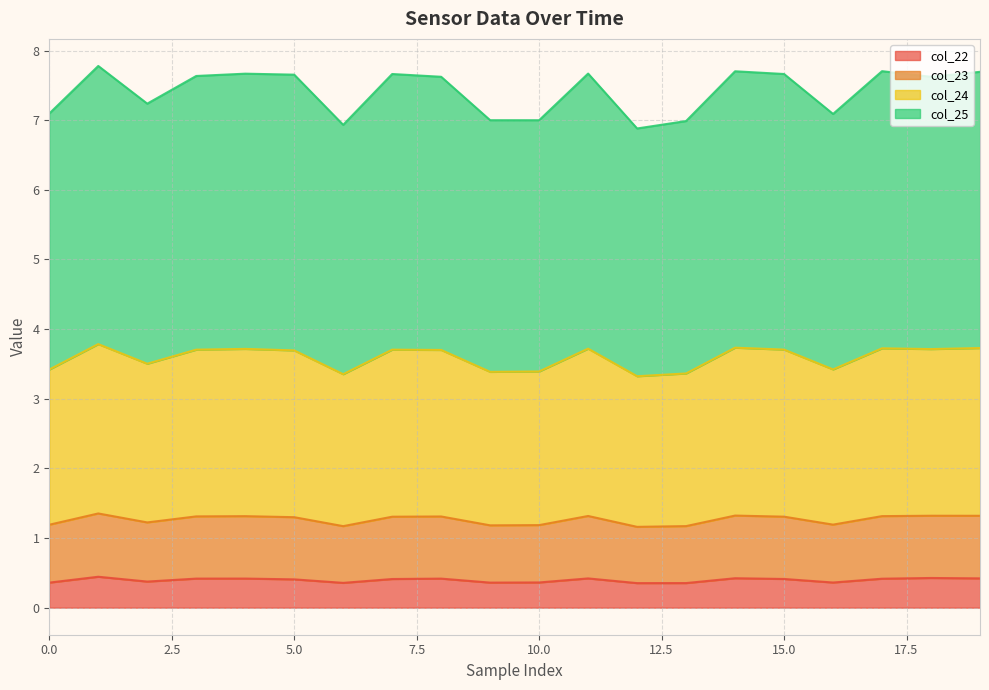

What is the sum of the col_22 values at 13 and 11?

0.8